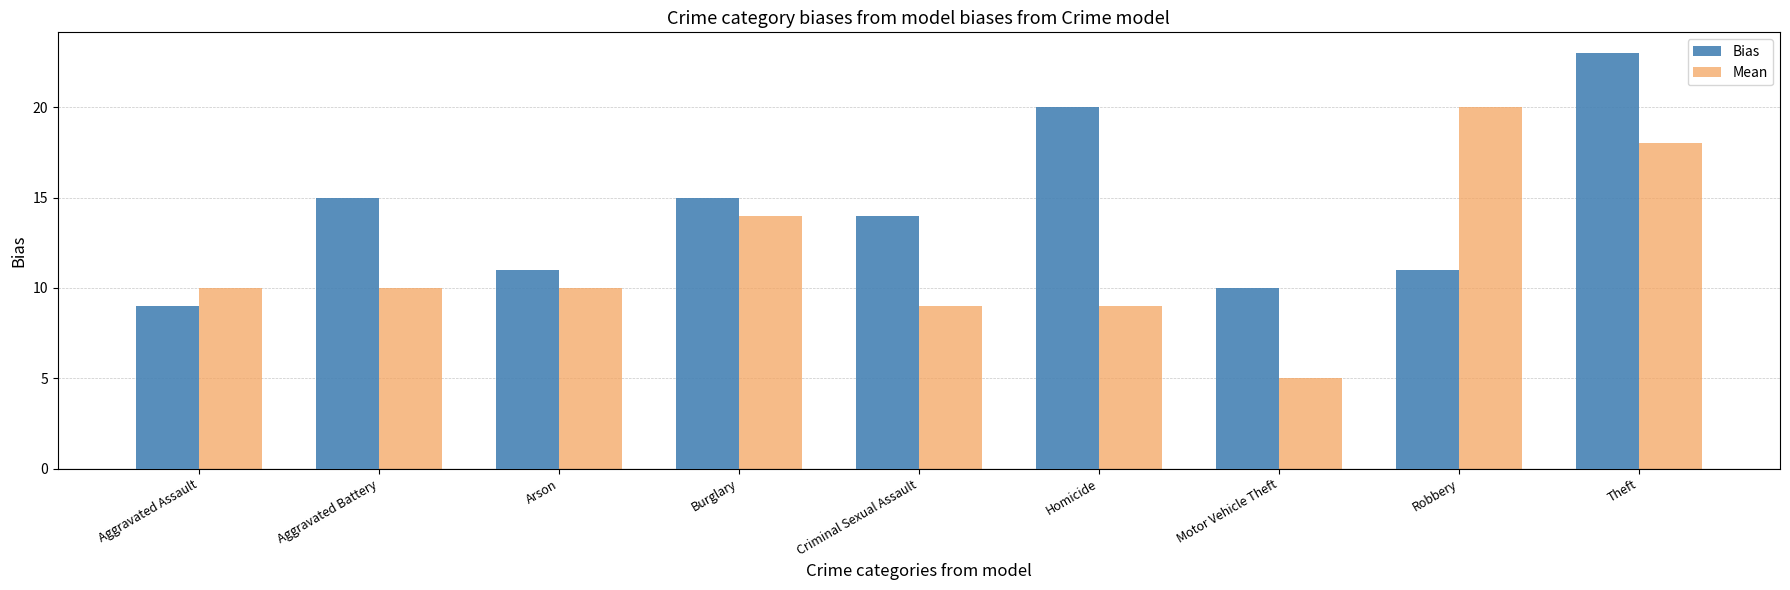

How many bars are there in each group?

2